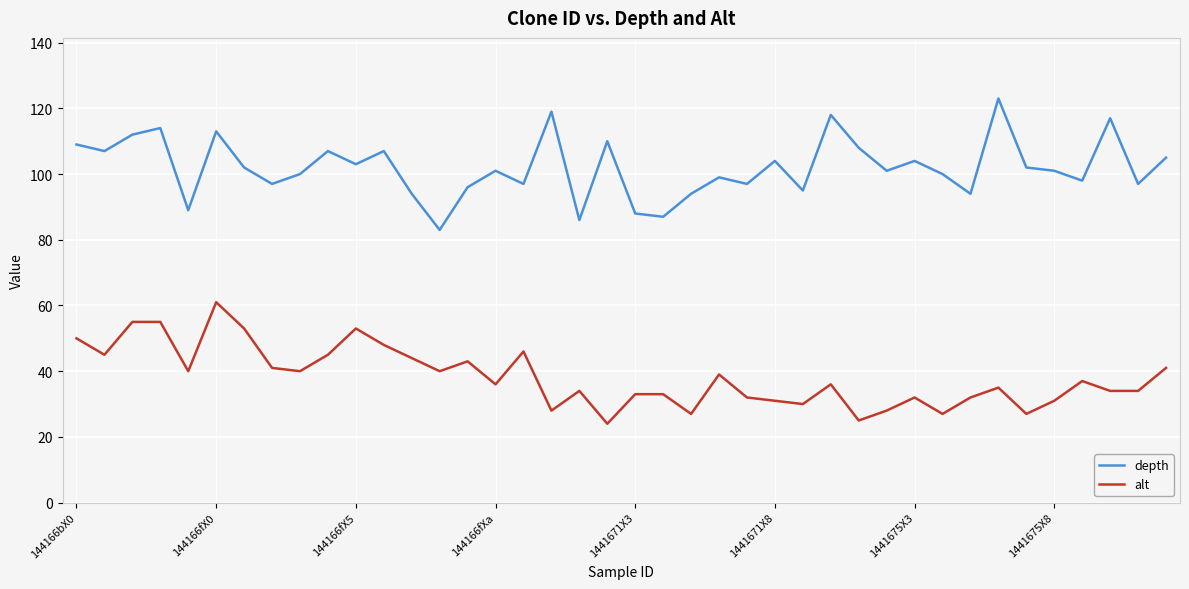

Which series has the largest total across all categories?

depth